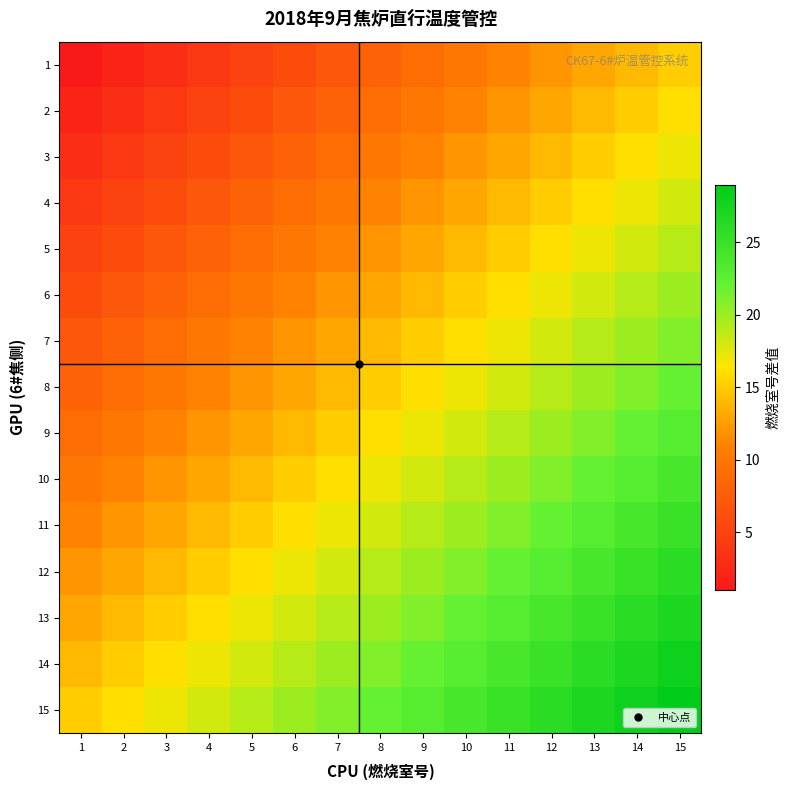

Between 15 and 9, which is larger?

15